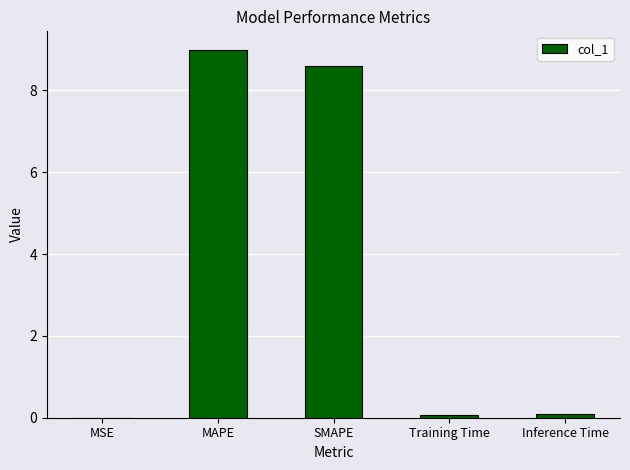

The value at MAPE is 9.0. True or false?

True